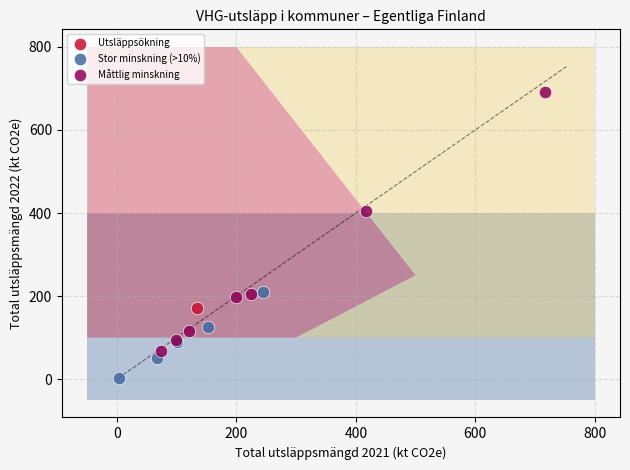

What are all the series names shown in the legend?

Utsläppsökning, Stor minskning (>10%), Måttlig minskning